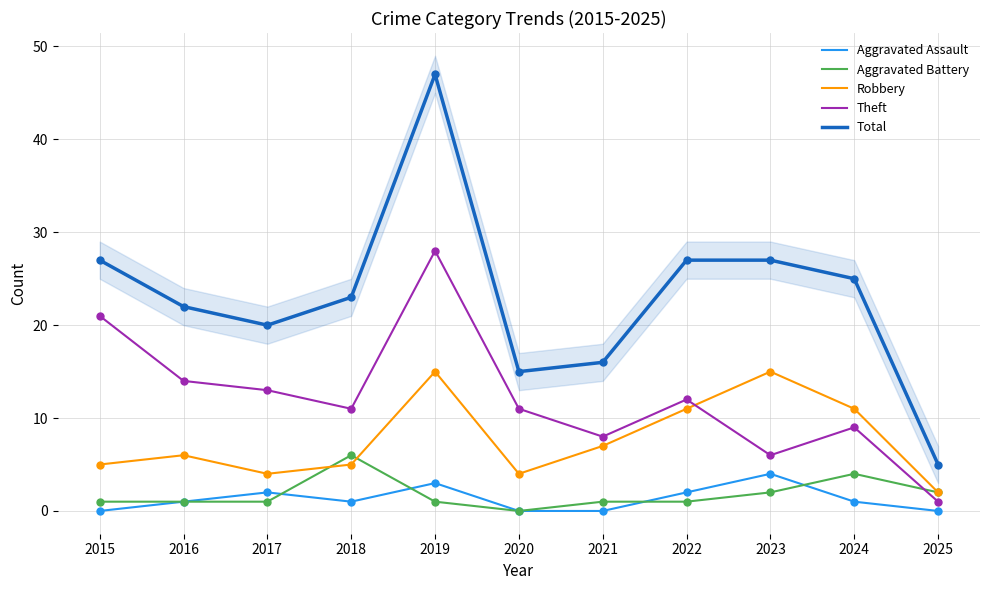

Which series has the widest spread of Y values?

Total